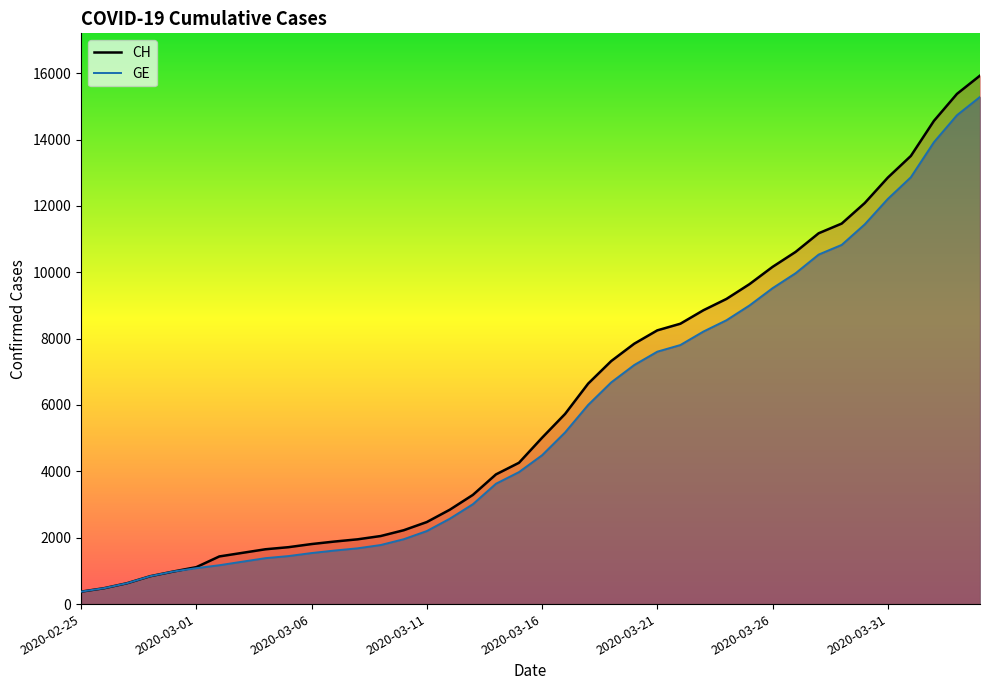

What is the sum of all GE (line) values?

225656